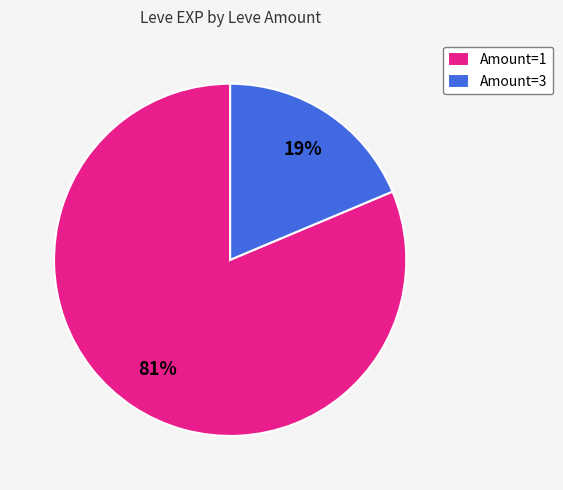

Count the number of slices in the pie.

2